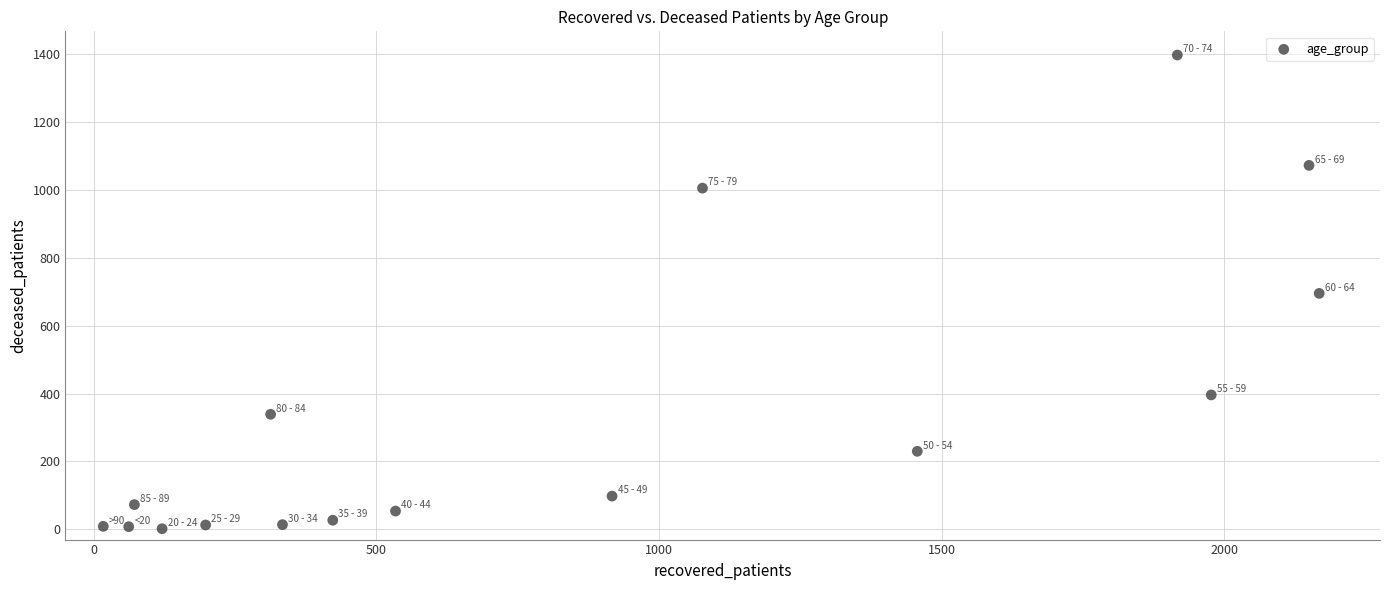

What is the range of Y values (max minus min)?

1395